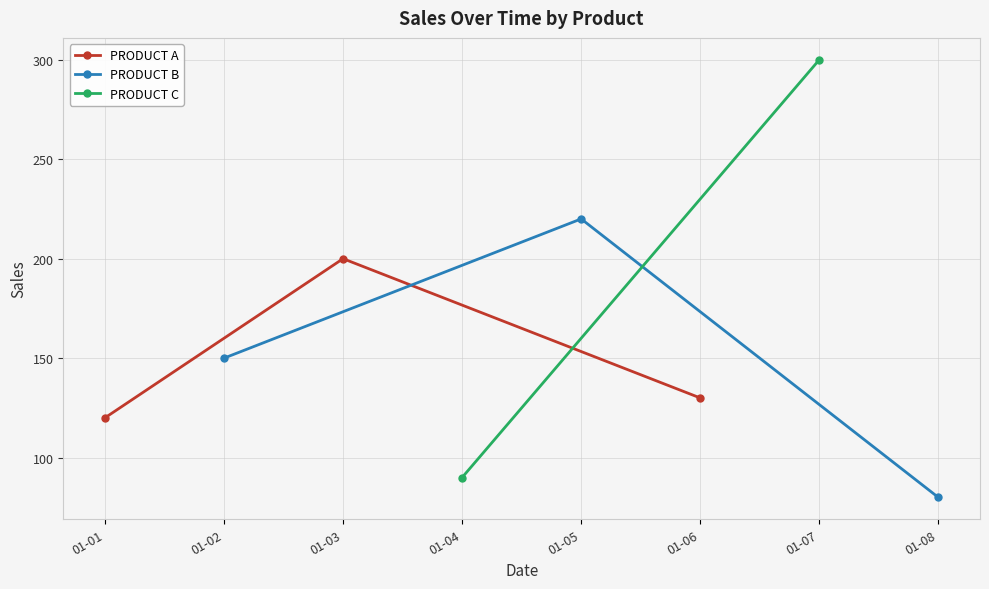

What is the maximum value for PRODUCT A?

200